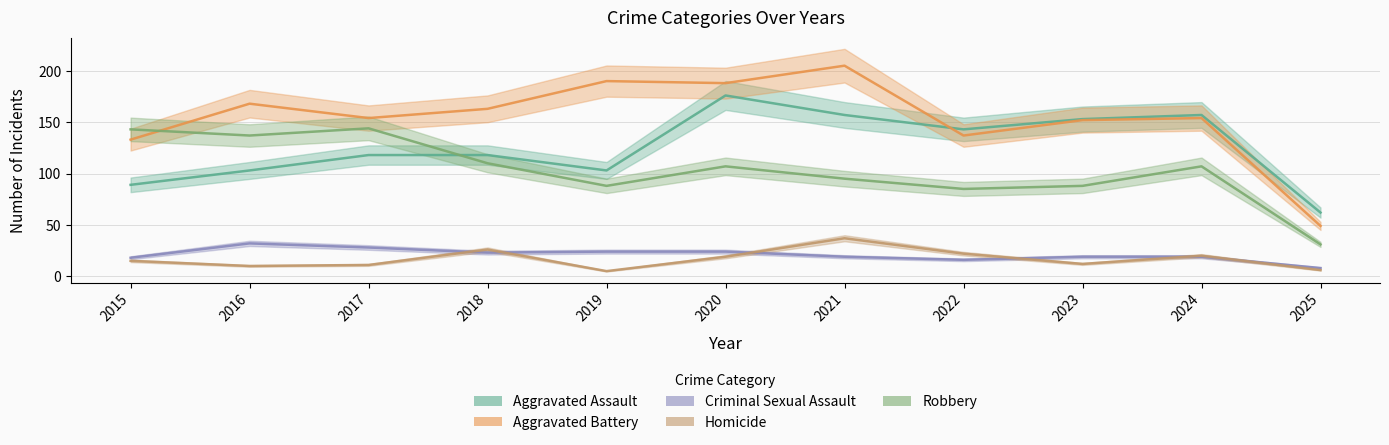

Reading left to right, extract all data points from this chart.

Aggravated Assault: 89	103	118	118	103	176	157	143	153	157	62
Aggravated Battery: 133	168	154	163	190	188	205	137	152	154	49
Criminal Sexual Assault: 18	32	28	23	24	24	19	16	19	19	8
Homicide: 15	10	11	26	5	19	37	22	12	20	6
Robbery: 143	137	144	110	88	107	95	85	88	107	31